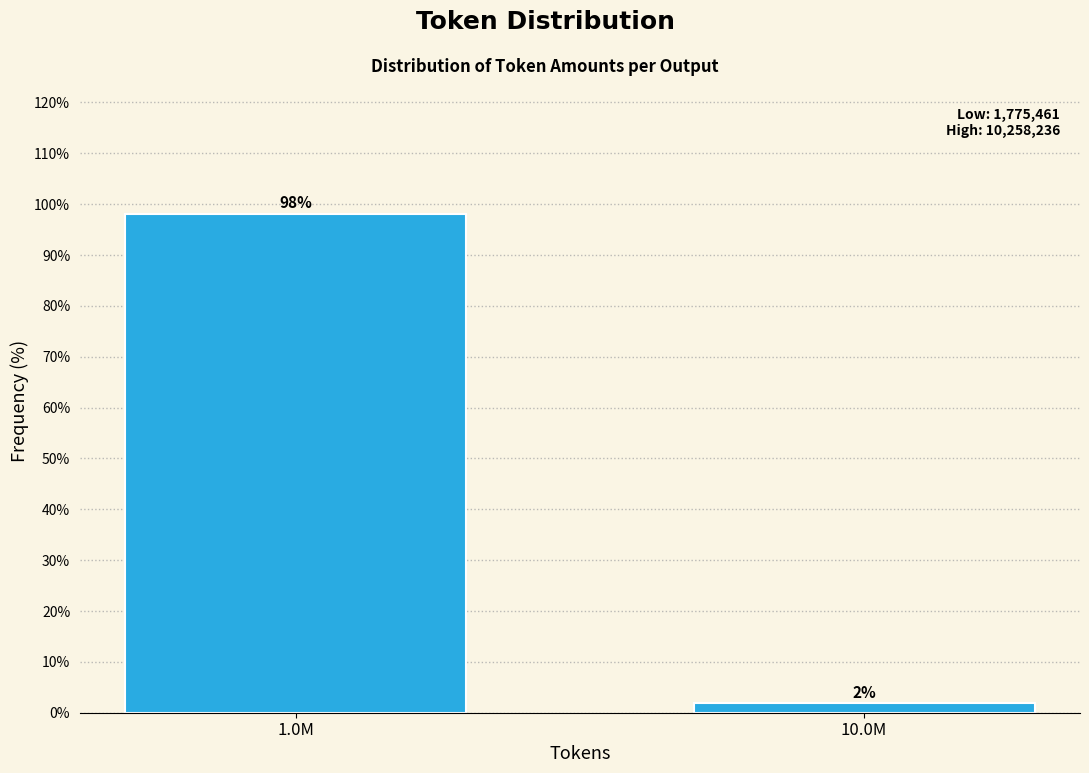

What is the average value?

50.0